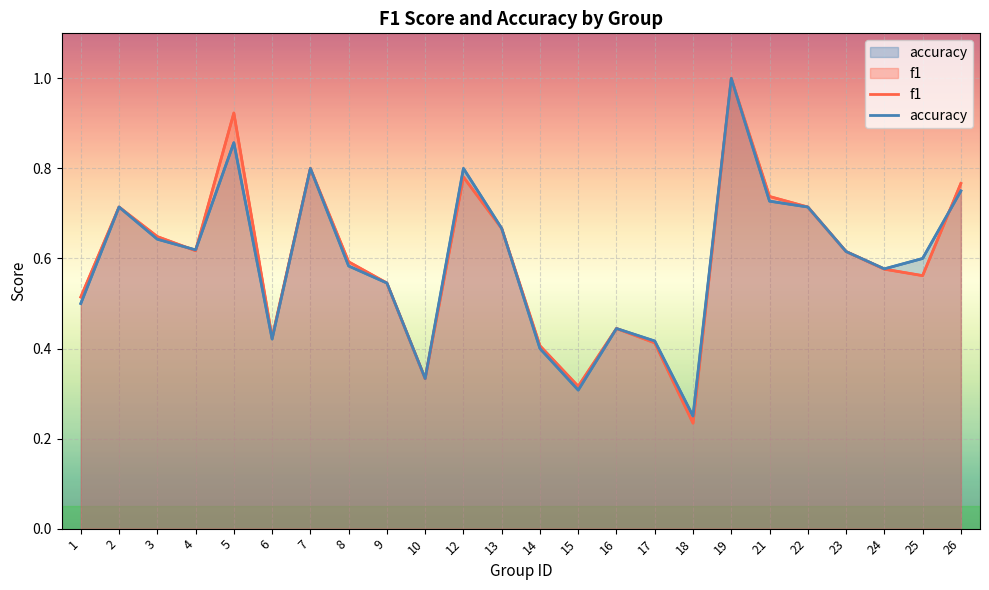

How many intersections are there between f1 and accuracy?

3